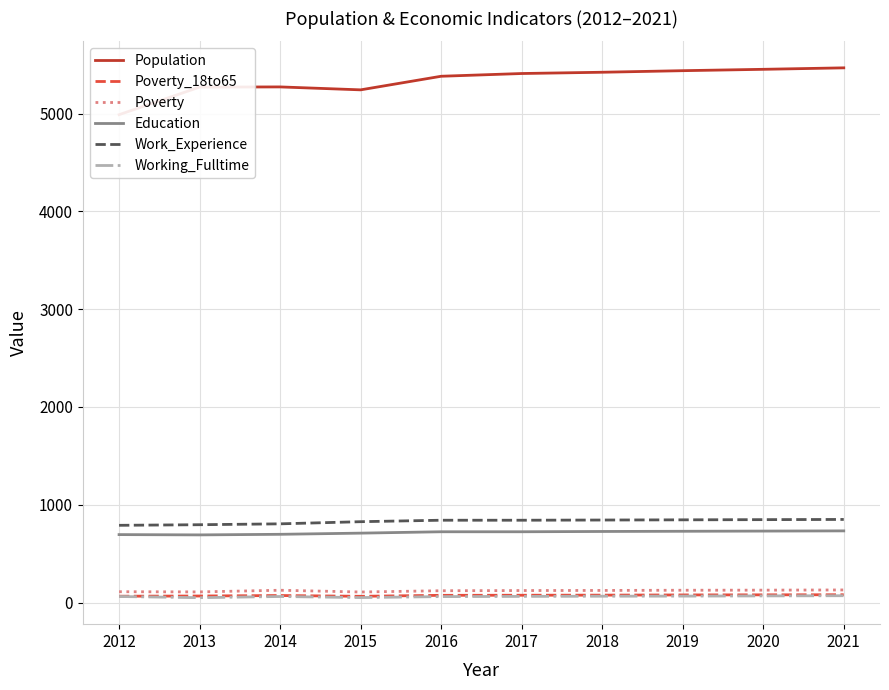

At which category does the chart reach its peak across all series?

2021